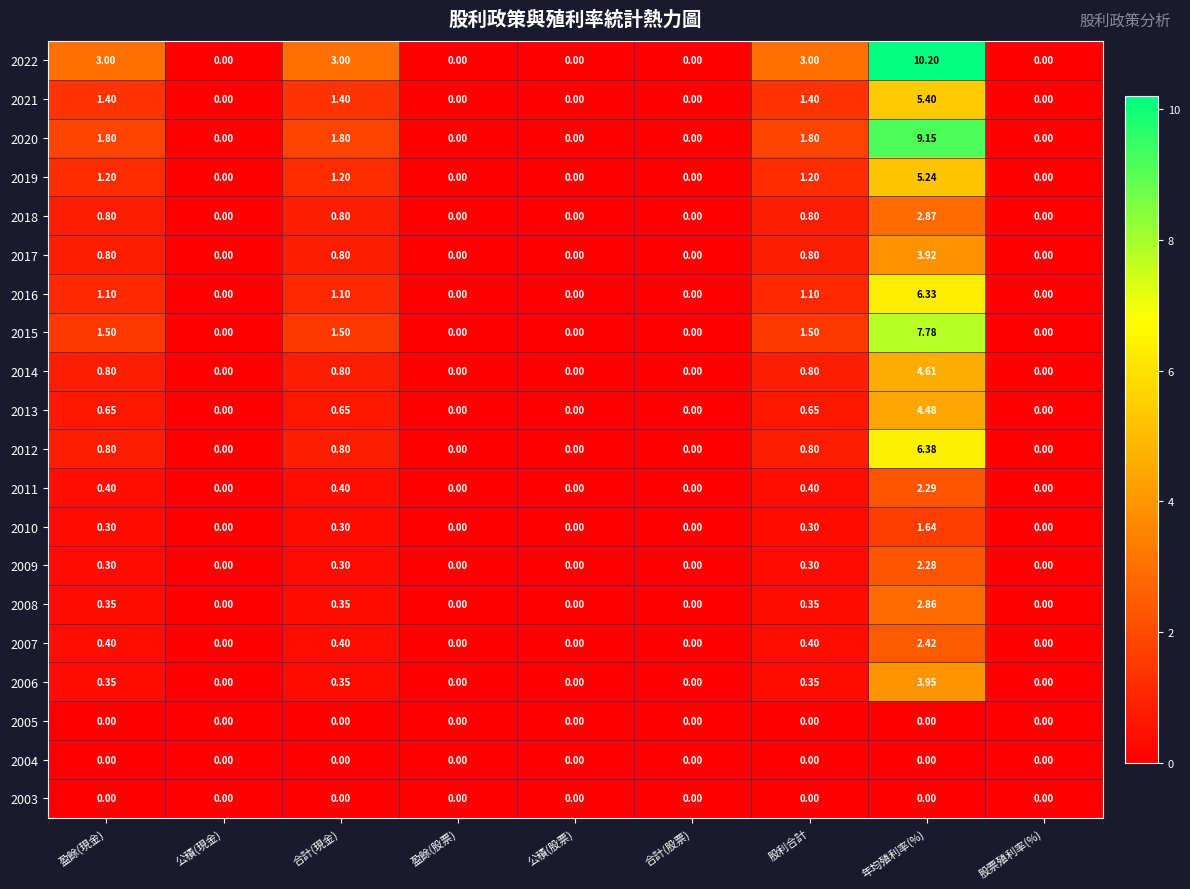

Which category has the highest value in the 2021 series?

年均殖利率(%)